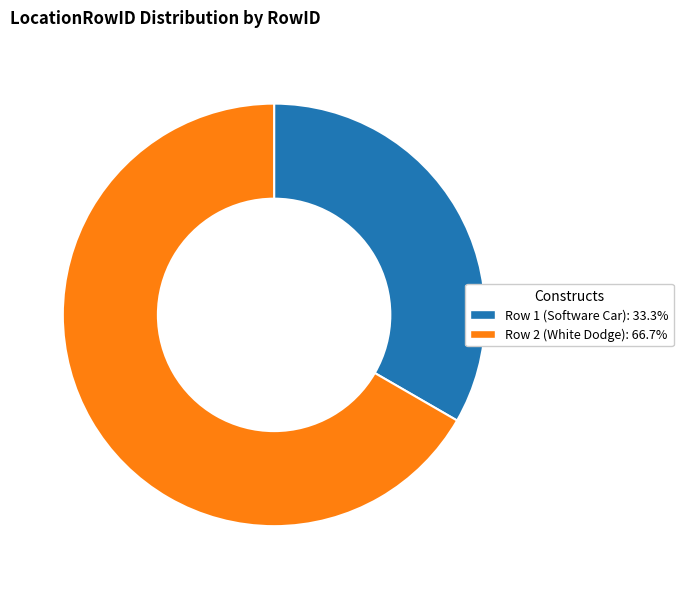

Does any single category account for the majority?

Yes